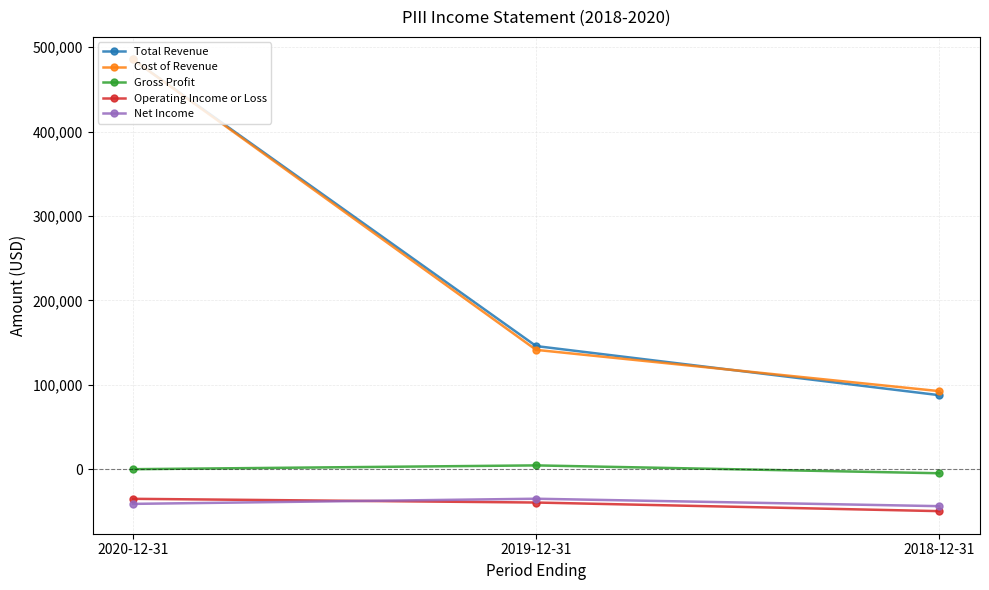

What is the sum of the Cost of Revenue values at 2019-12-31 and 2018-12-31?

233900